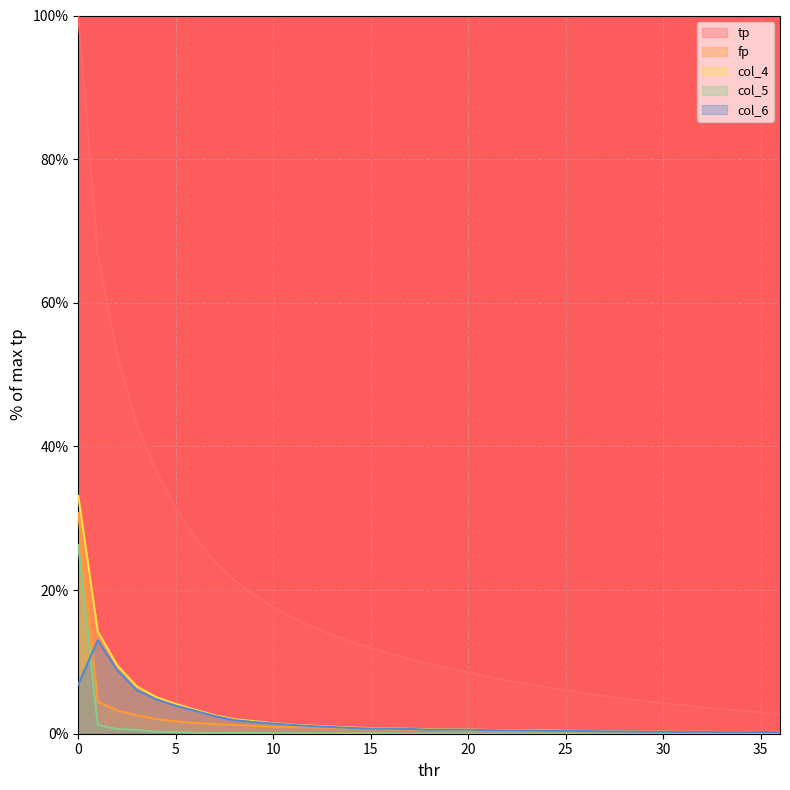

What is the sum of all col_5 values?

30.6